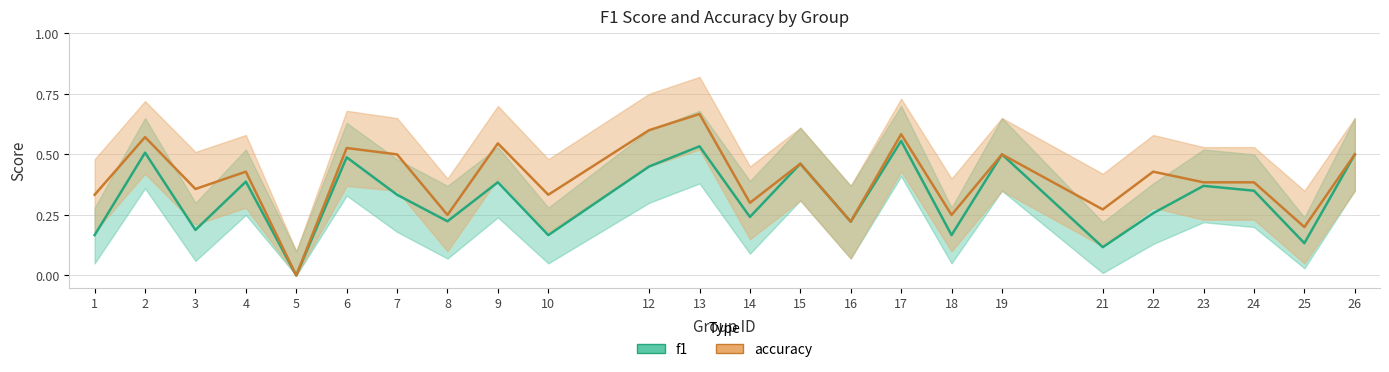

The value of f1 at 6 is 0.5. True or false?

True